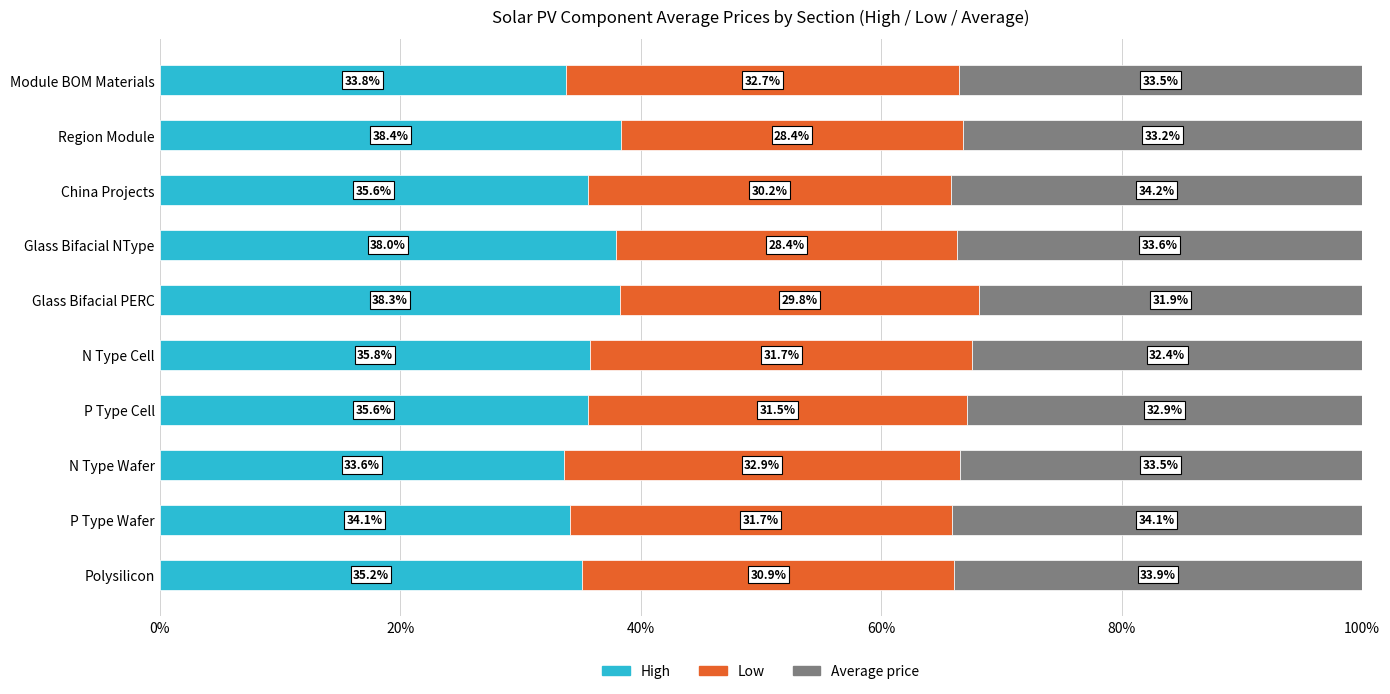

What is the highest value of the High series?

38.4